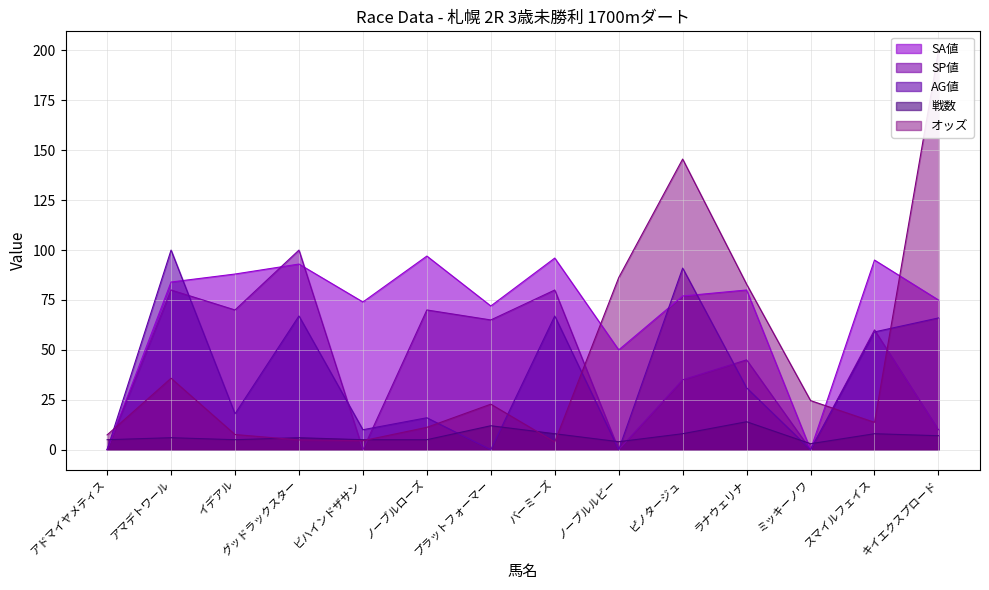

How many lines are shown in the chart?

5